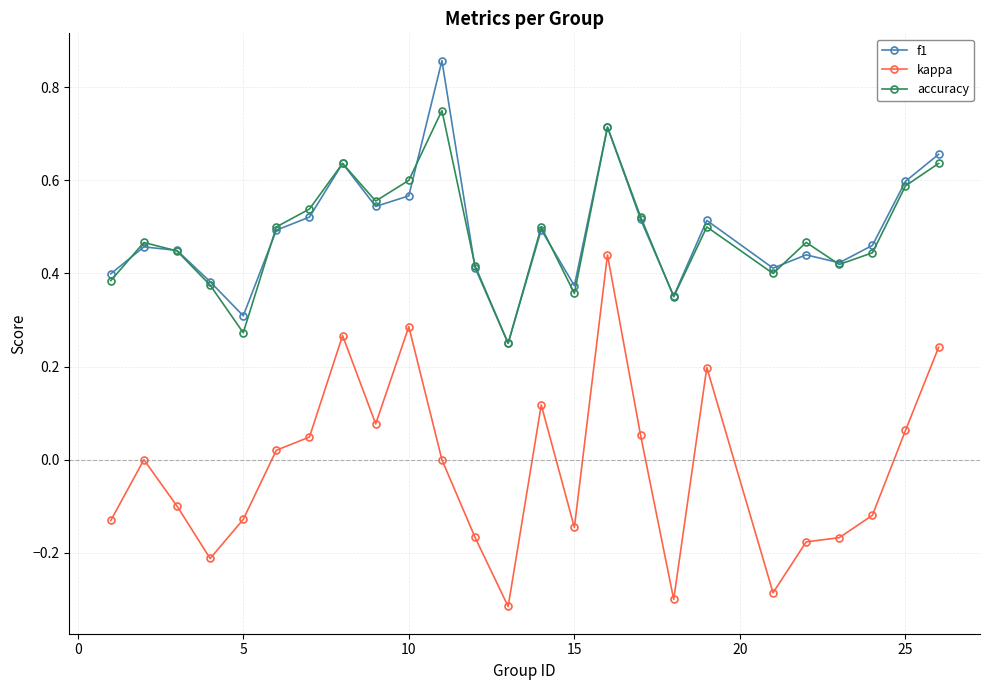

Does the chart display data point markers on the line(s)?

Yes